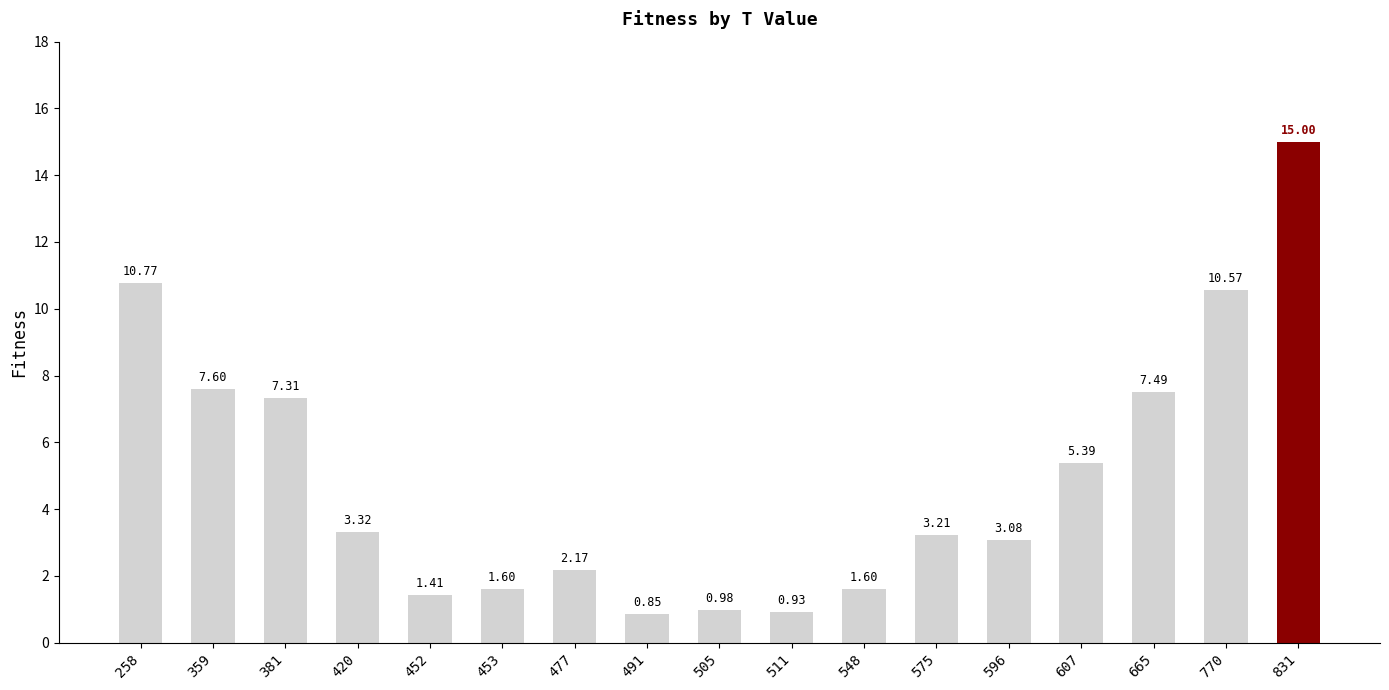

What is the difference between the maximum and minimum values?

14.1